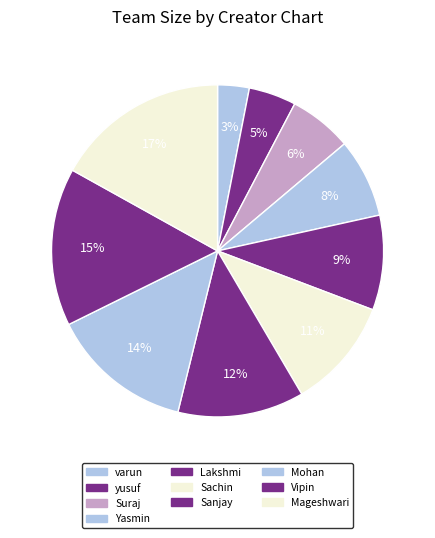

To the nearest percent, what is the average slice percentage?

10%